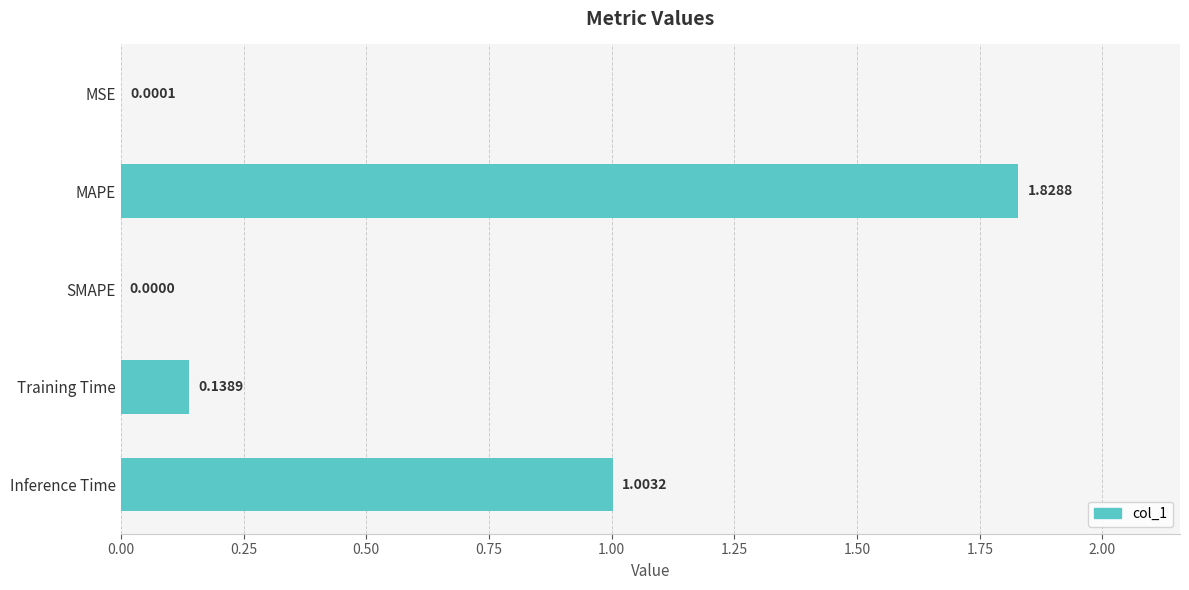

What is the sum of all values?

3.0